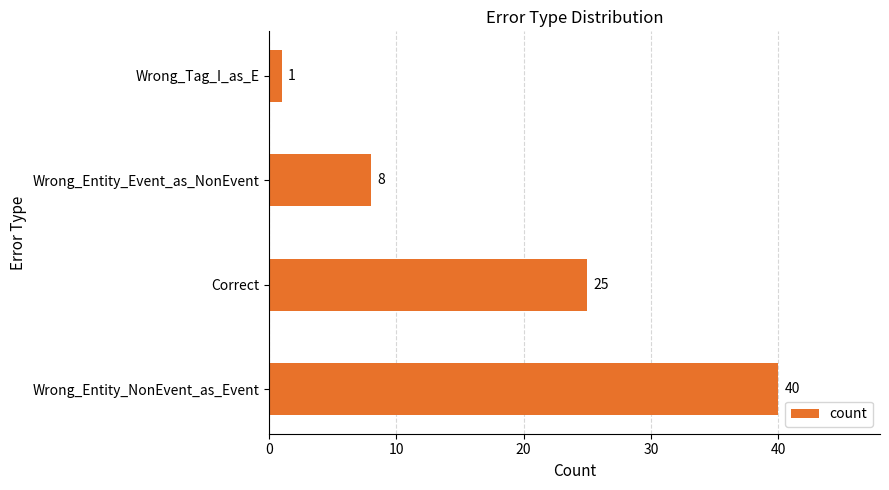

Reading bottom to top, what are all the values shown in this chart?

40	25	8	1